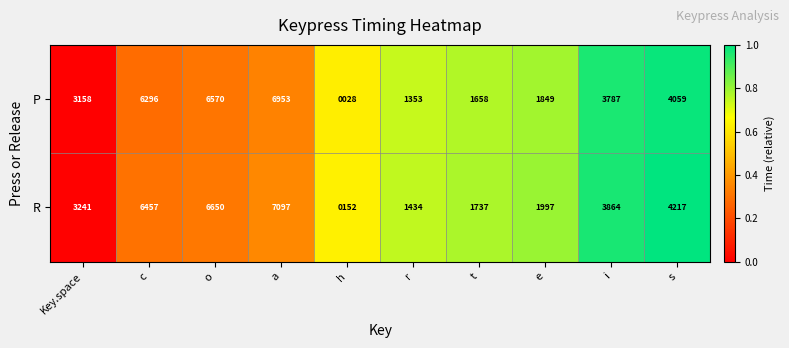

At which category is the sum across all series the highest?

a